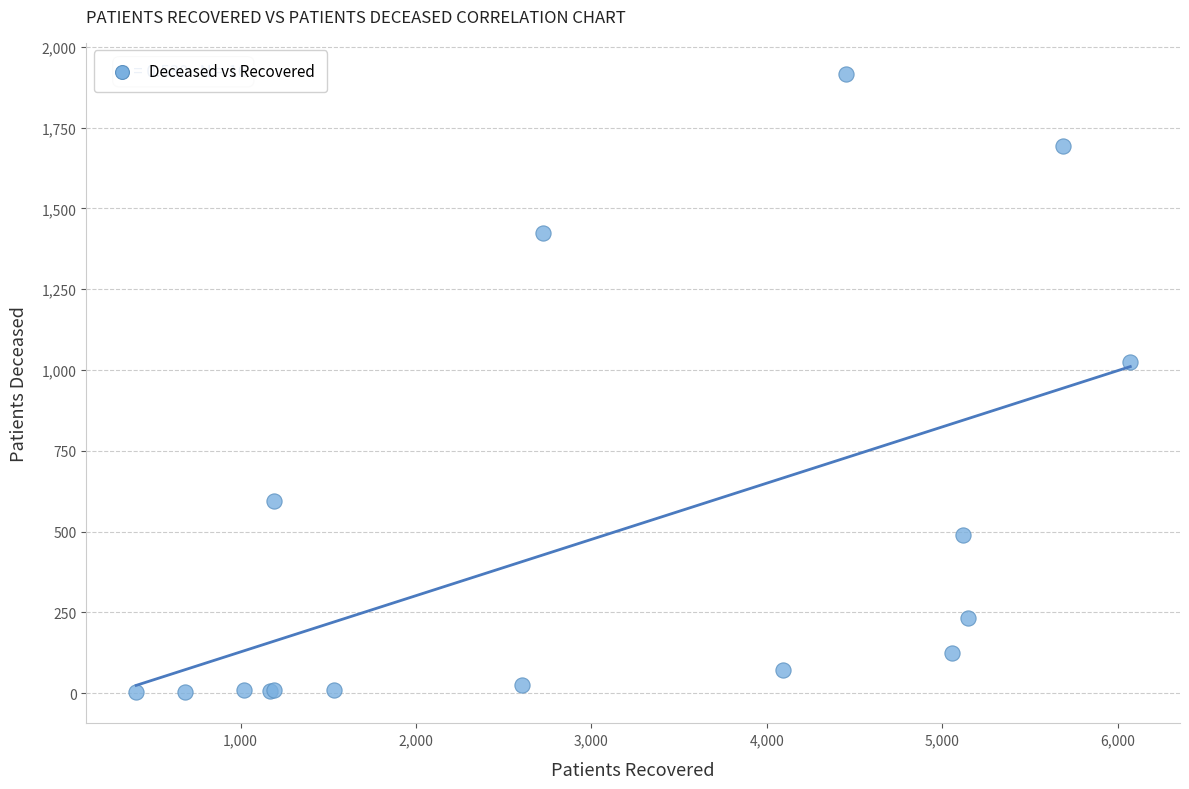

What Y value in the scatter plot is closest to 959?

1026